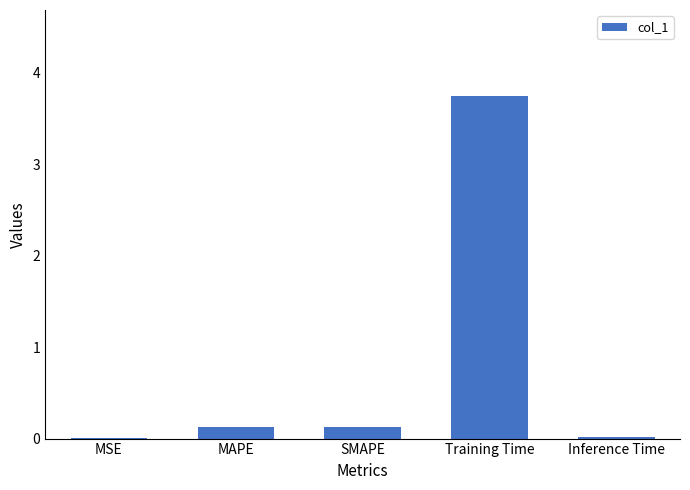

What is the average value?

0.8